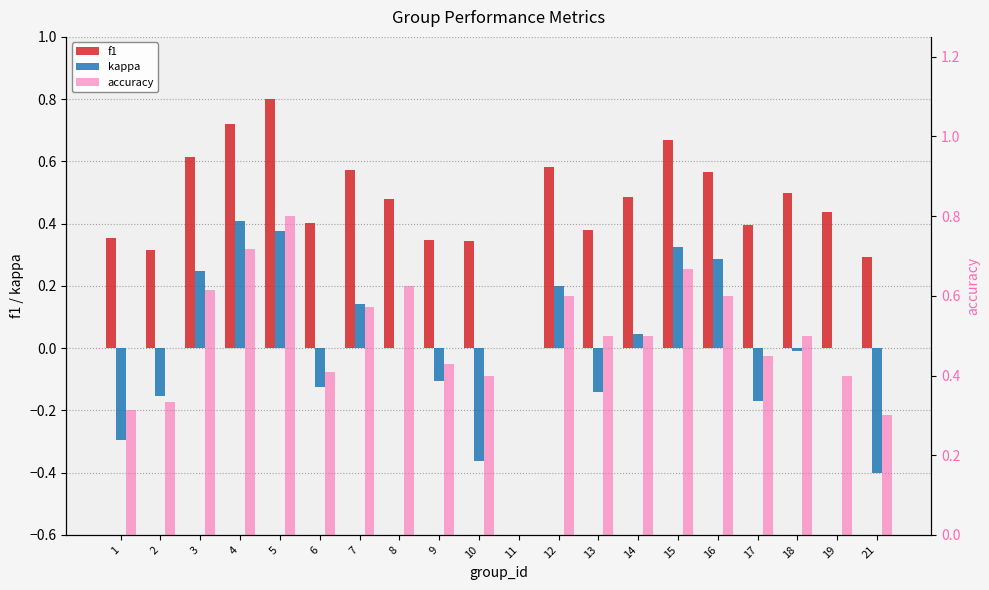

How many data points does each series have?

20